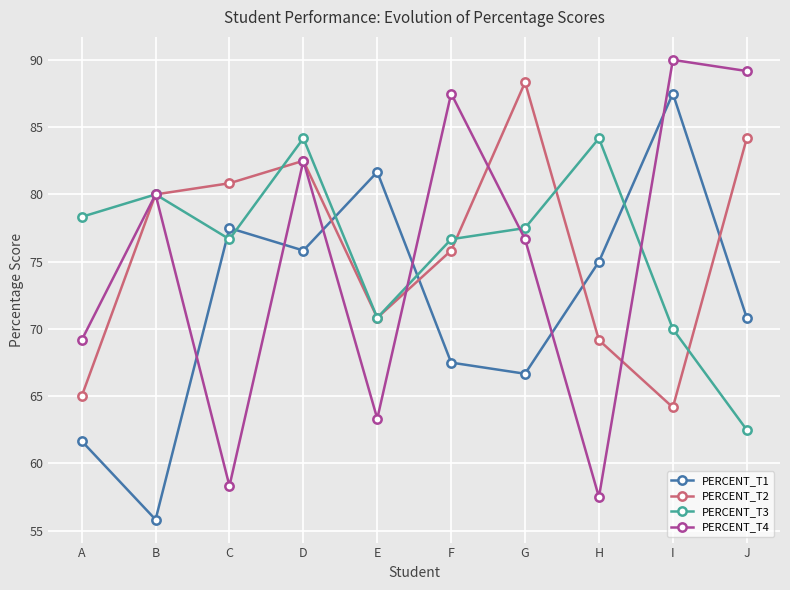

Count the number of categories in the chart.

10